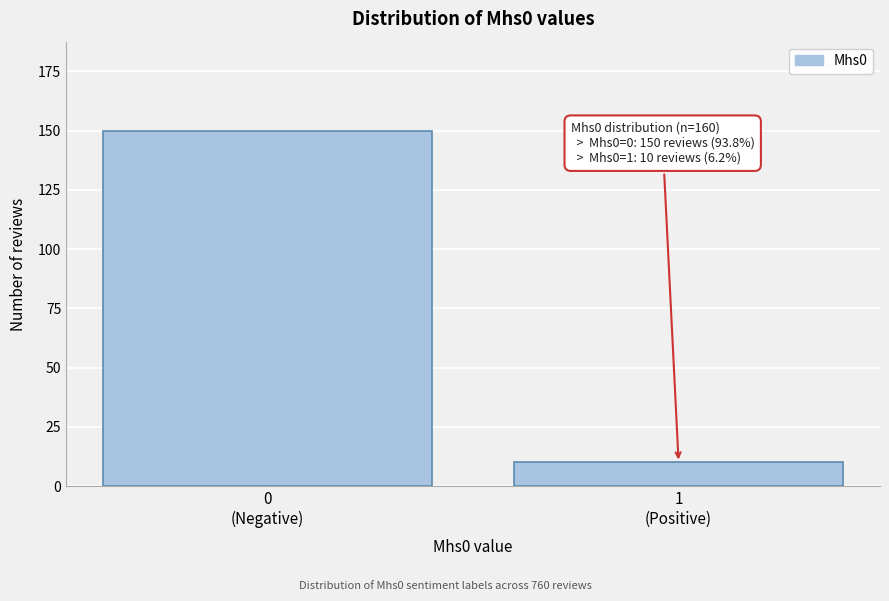

Reading left to right, transcribe all the data shown in this chart.

150	10